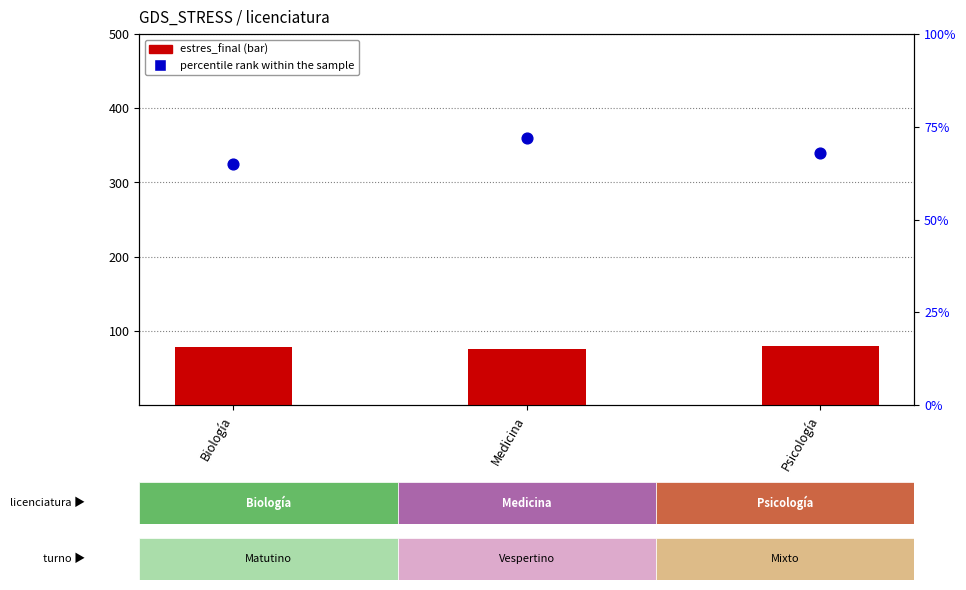

What are all the series names shown in the legend?

estres_final, percentile rank within the sample